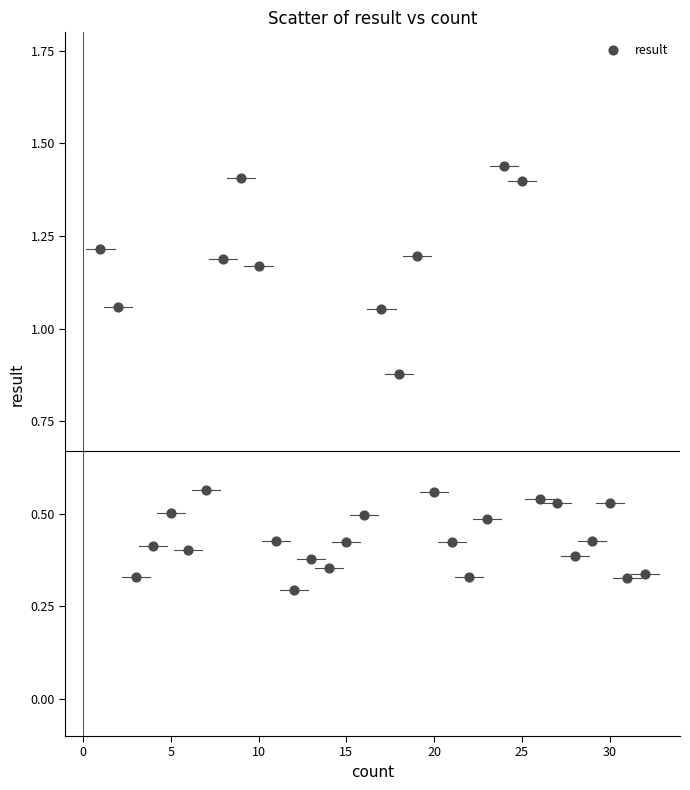

What is the range of X values (max minus min)?

31.0